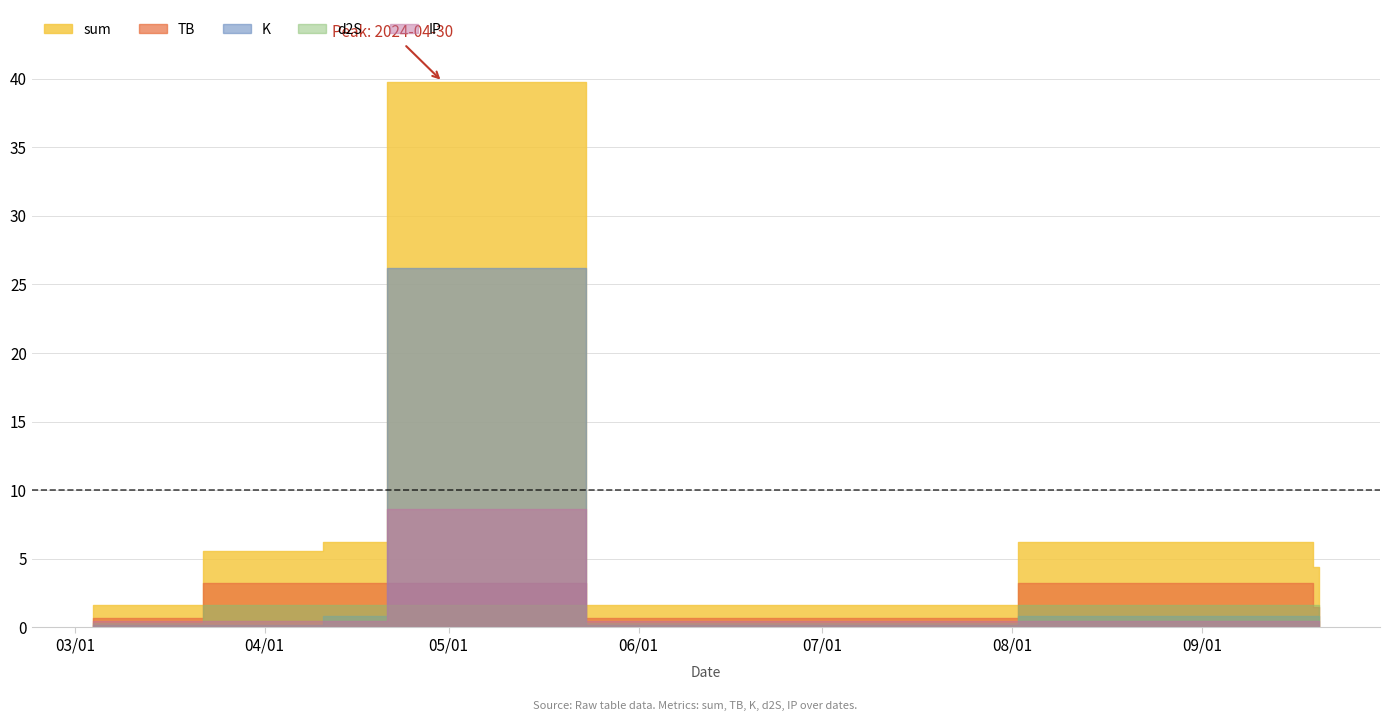

Which series has the largest total across all categories?

sum